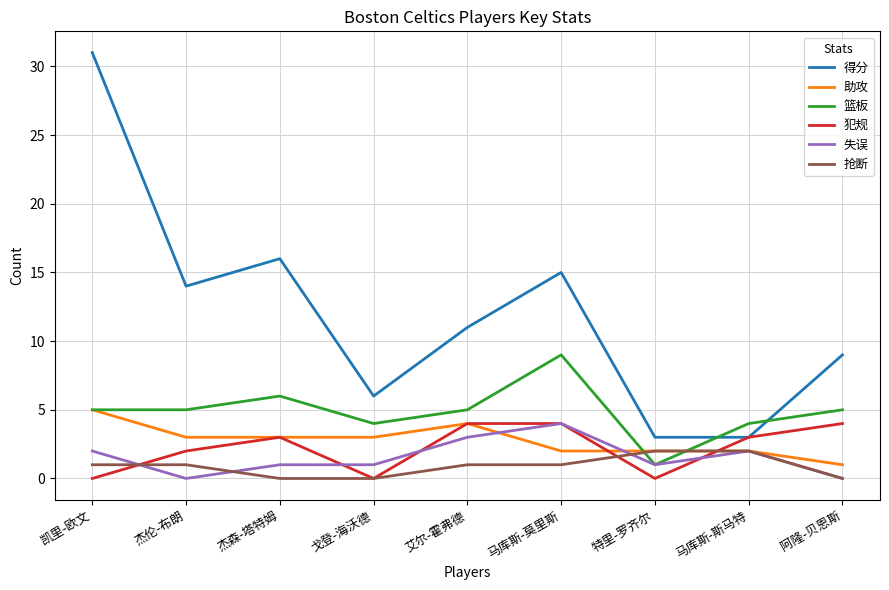

Is this an area chart (filled region under the line)?

No